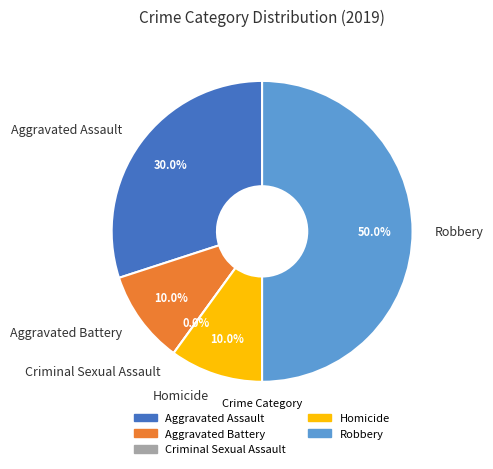

Is there any slice that represents more than half of the pie?

No